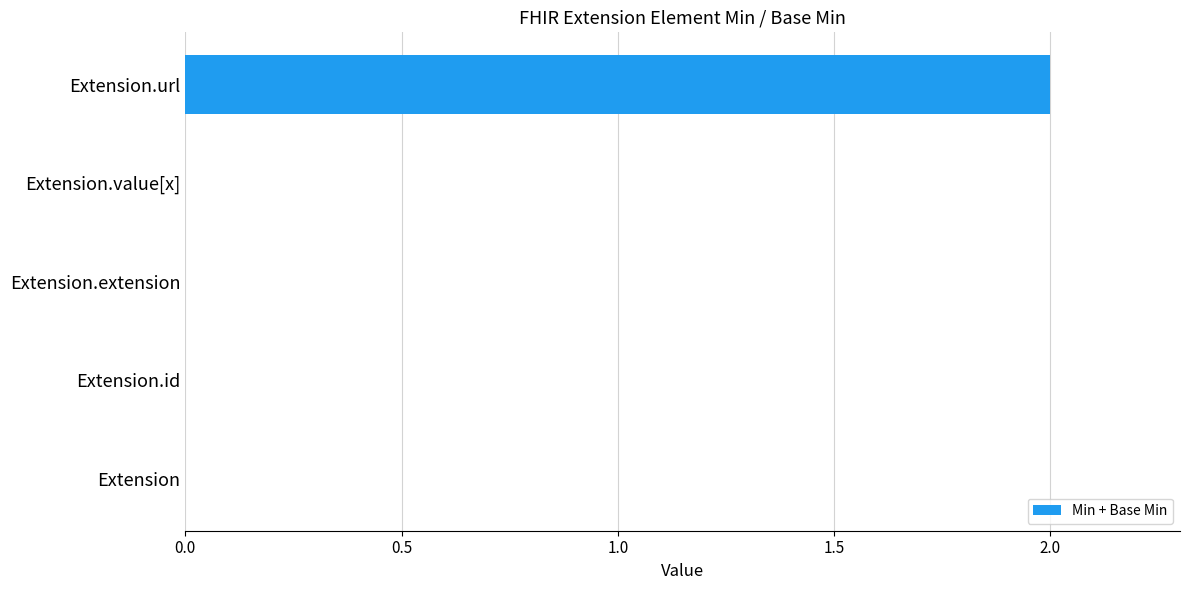

What is the change in value from Extension.value[x] to Extension.url?

+2